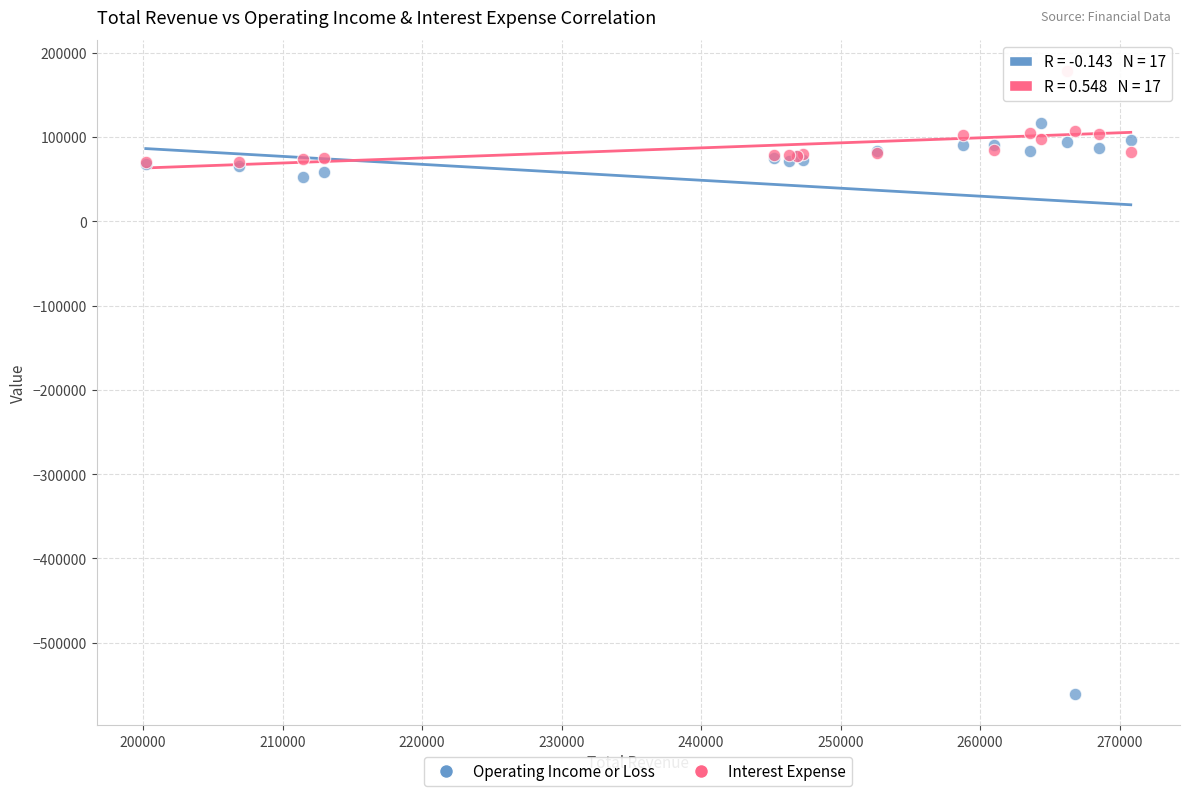

In the Interest Expense series, what Y value is closest to 124450?

107200